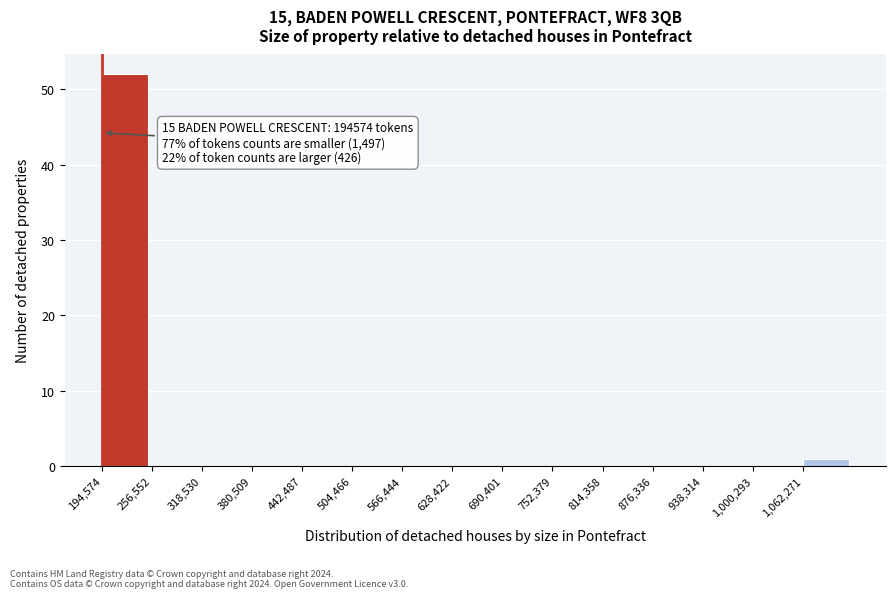

Over which range of the x-axis is the bar tallest?

190000 to 260000